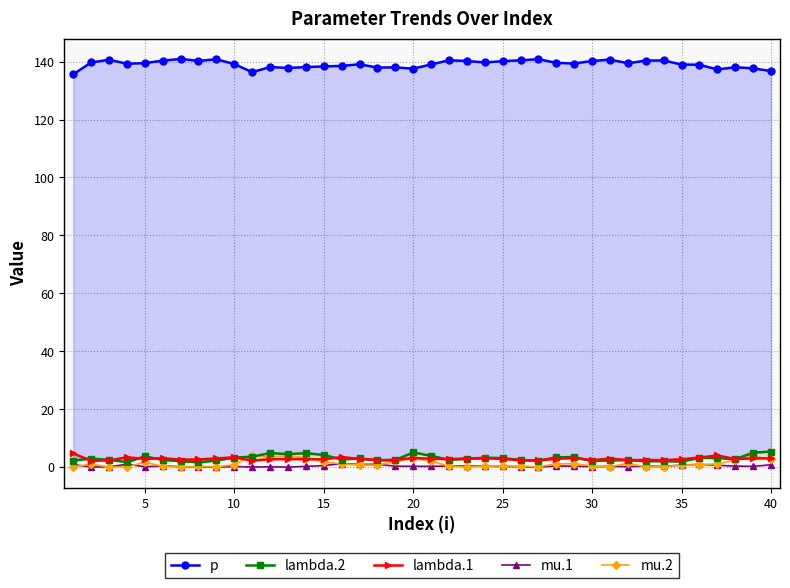

What is the sum of all lambda.1 values?

114.9